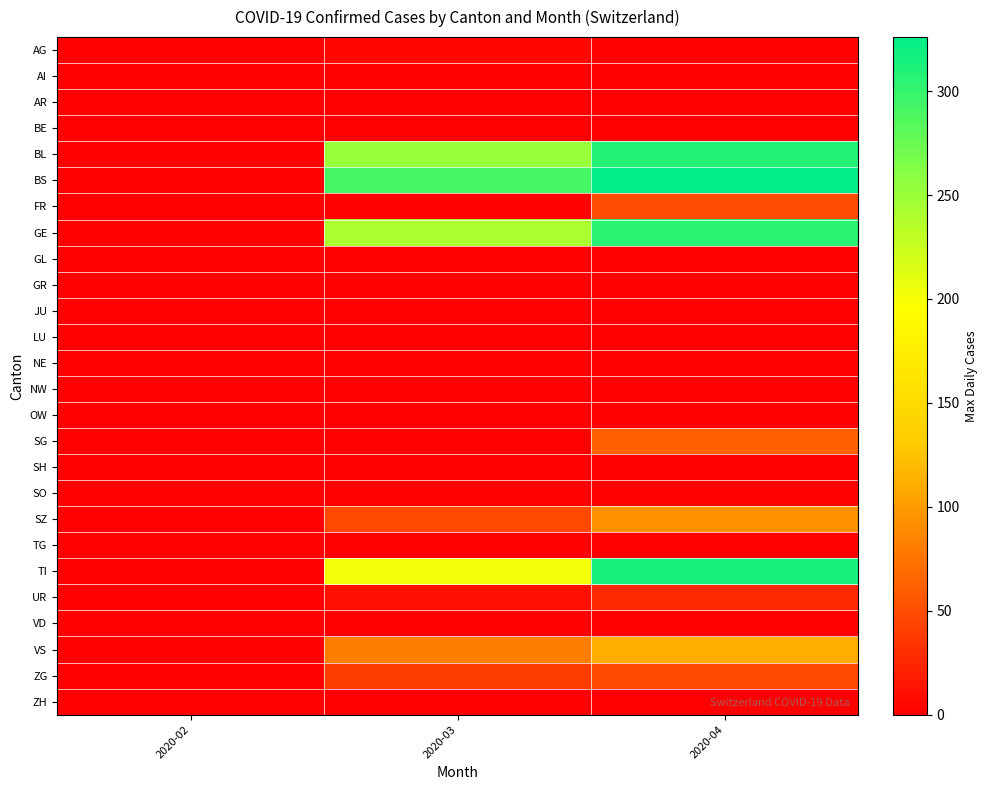

Reading left to right, what are all the values shown in this chart?

AG: 2020-02=0	2020-03=4	2020-04=0
AI: 2020-02=0	2020-03=0	2020-04=0
AR: 2020-02=0	2020-03=0	2020-04=0
BE: 2020-02=0	2020-03=0	2020-04=0
BL: 2020-02=0	2020-03=251	2020-04=309
BS: 2020-02=0	2020-03=292	2020-04=434
FR: 2020-02=0	2020-03=0	2020-04=49
GE: 2020-02=0	2020-03=241	2020-04=305
GL: 2020-02=0	2020-03=0	2020-04=0
GR: 2020-02=0	2020-03=0	2020-04=0
JU: 2020-02=0	2020-03=0	2020-04=0
LU: 2020-02=0	2020-03=0	2020-04=0
NE: 2020-02=0	2020-03=0	2020-04=0
NW: 2020-02=0	2020-03=0	2020-04=0
OW: 2020-02=0	2020-03=0	2020-04=0
SG: 2020-02=0	2020-03=0	2020-04=62
SH: 2020-02=0	2020-03=0	2020-04=0
SO: 2020-02=0	2020-03=0	2020-04=0
SZ: 2020-02=0	2020-03=48	2020-04=92
TG: 2020-02=0	2020-03=0	2020-04=0
TI: 2020-02=0	2020-03=202	2020-04=314
UR: 2020-02=0	2020-03=11	2020-04=26
VD: 2020-02=0	2020-03=0	2020-04=0
VS: 2020-02=0	2020-03=81	2020-04=112
ZG: 2020-02=0	2020-03=39	2020-04=46
ZH: 2020-02=0	2020-03=0	2020-04=0